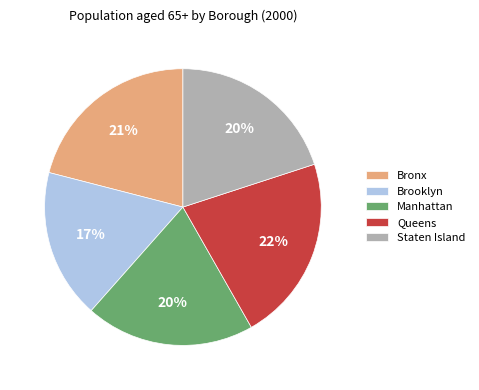

Which slice is the largest?

Queens